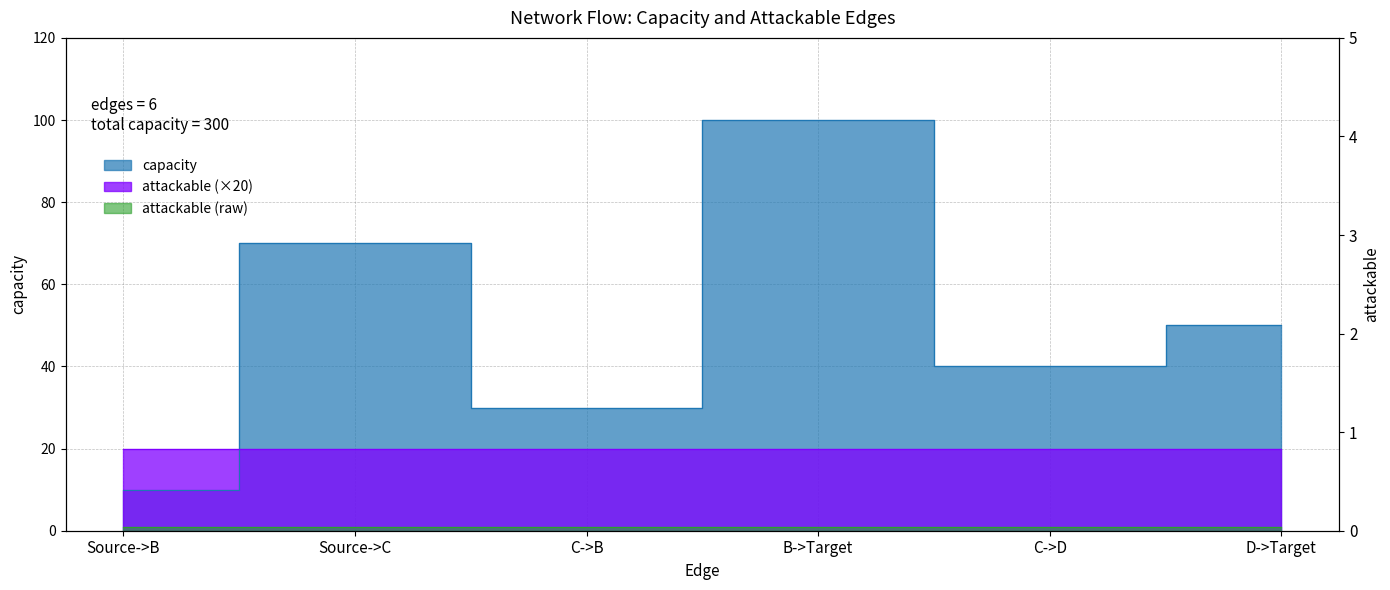

What is the average value?

50